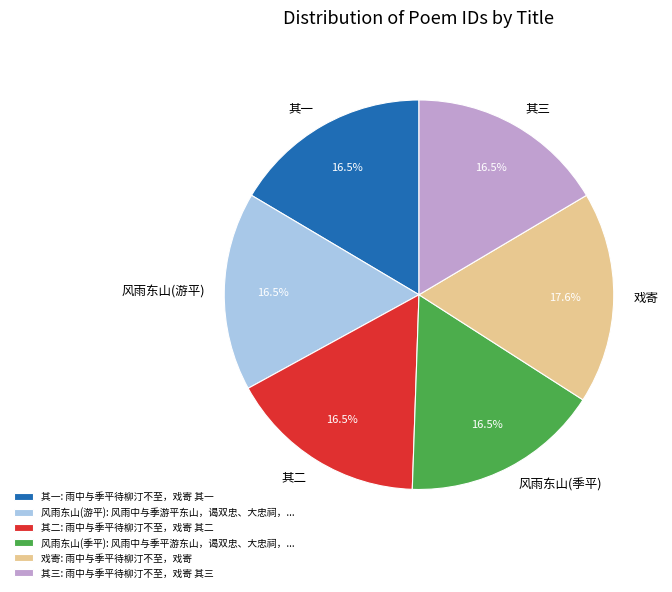

Do 其二 and 其一 together represent more than half of the pie?

No